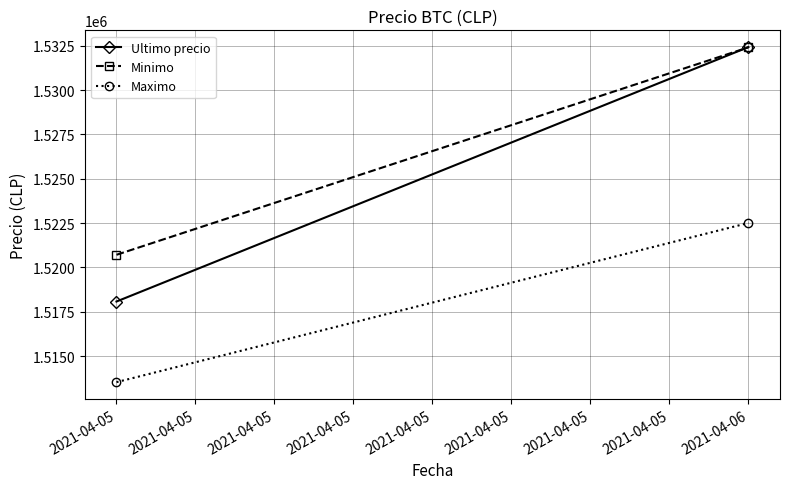

What is the difference between the Minimo values at 2021-04-06 and 2021-04-05?

11698.2